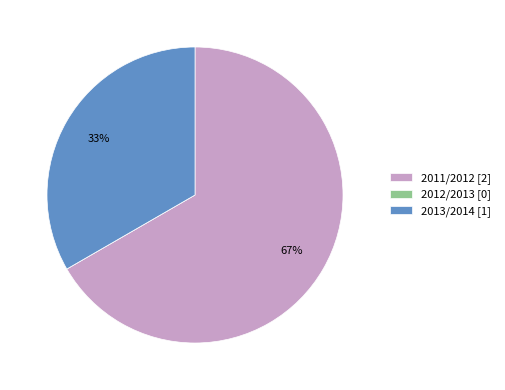

Is the sum of 2011/2012 [2] and 2013/2014 [1] greater than half?

Yes